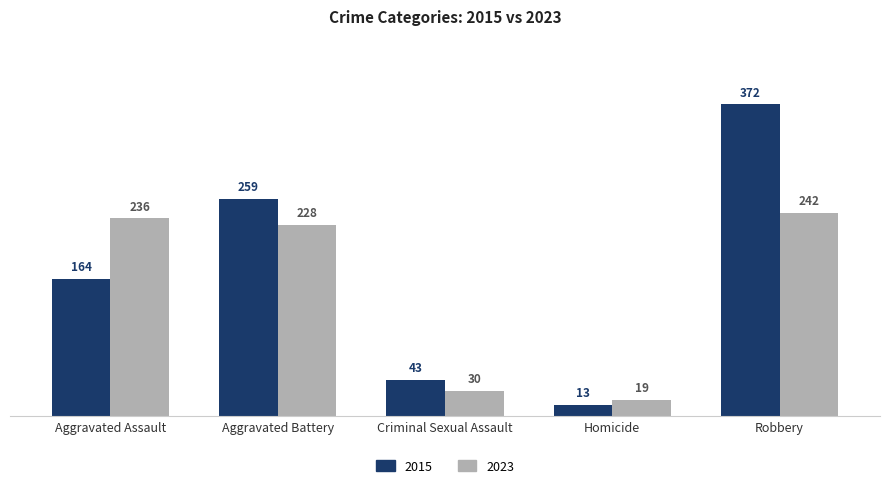

What is the difference between the maximum and second lowest values in the 2015 series?

329